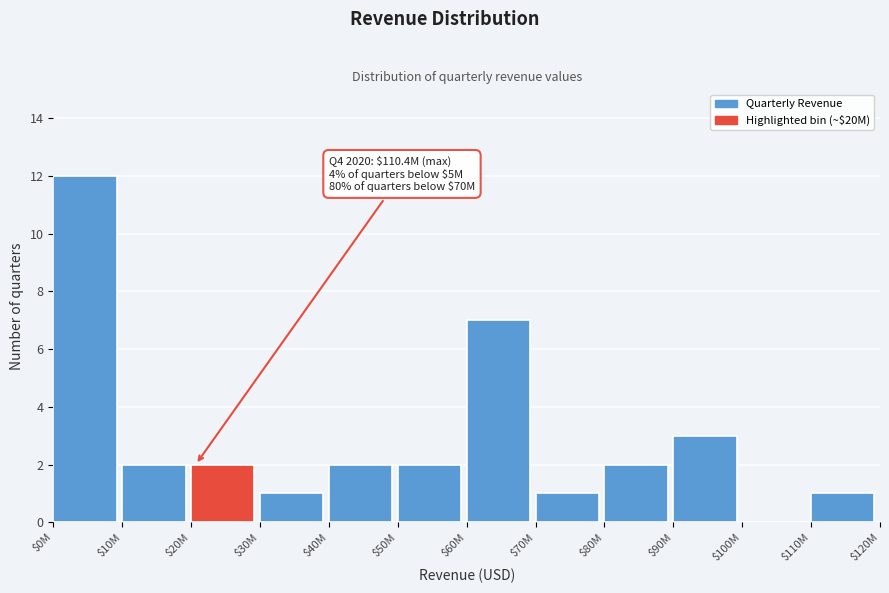

What is the sum of all values?

35